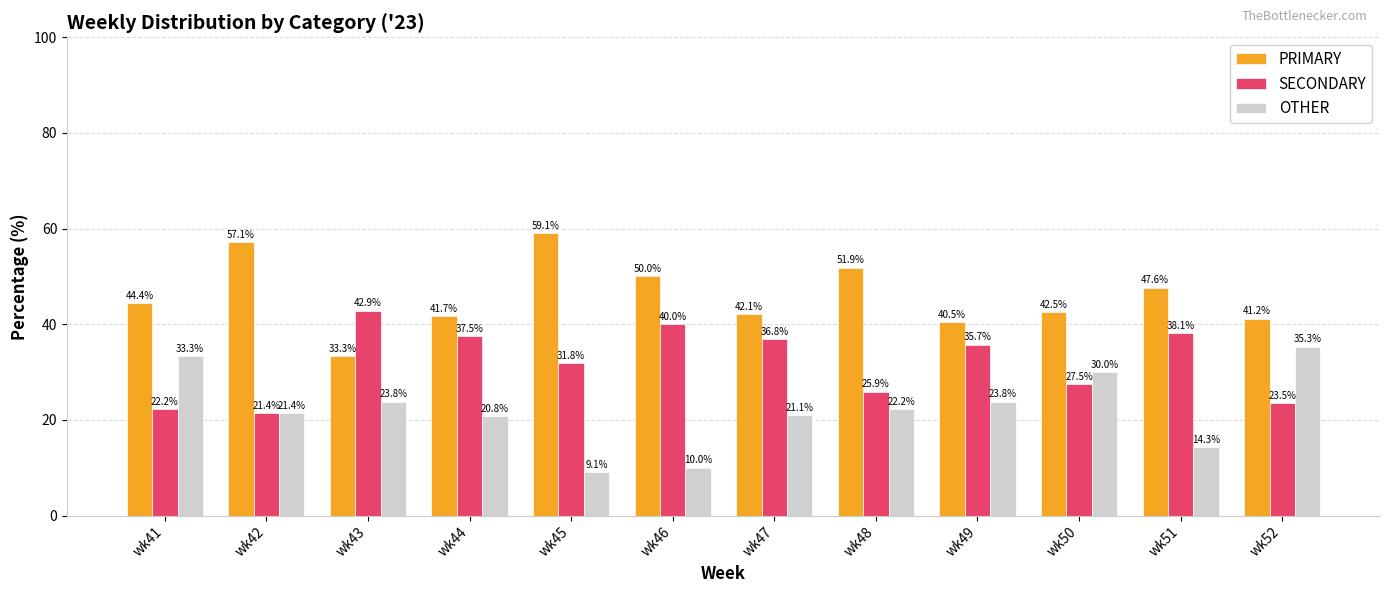

Reading left to right, transcribe all the data shown in this chart.

PRIMARY: 44.4	57.1	33.3	41.7	59.1	50.0	42.1	51.9	40.5	42.5	47.6	41.2
SECONDARY: 22.2	21.4	42.9	37.5	31.8	40.0	36.8	25.9	35.7	27.5	38.1	23.5
OTHER: 33.3	21.4	23.8	20.8	9.1	10.0	21.1	22.2	23.8	30.0	14.3	35.3